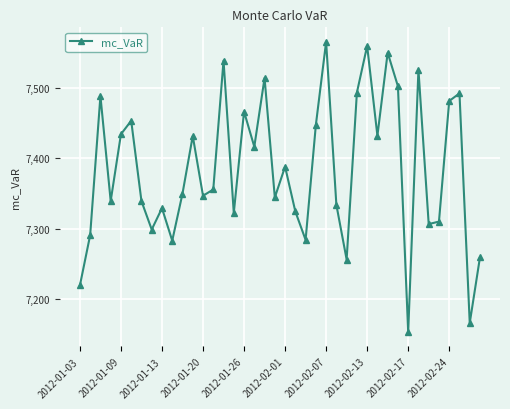

What is the minimum value shown in the chart?

7153.4